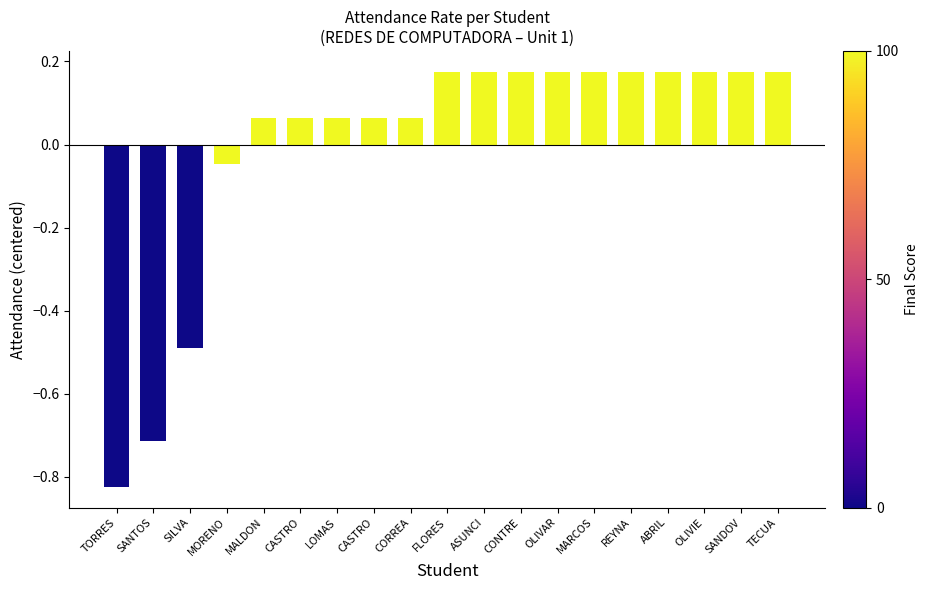

How many positive values are there?

15